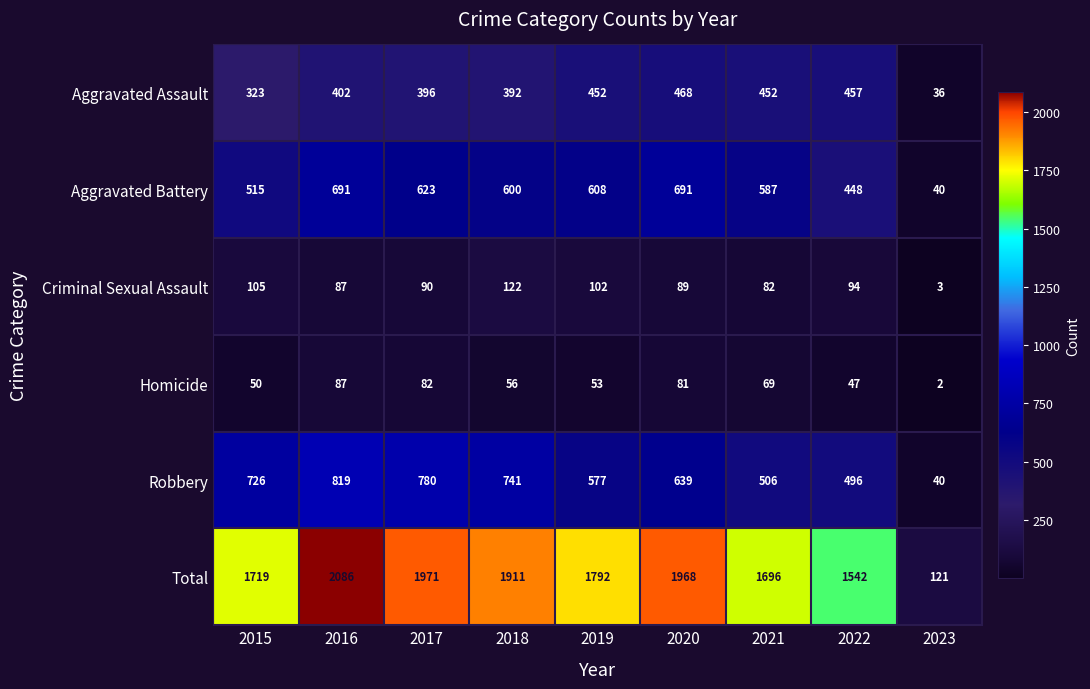

What is the difference between the maximum and second lowest values in the Criminal Sexual Assault series?

40